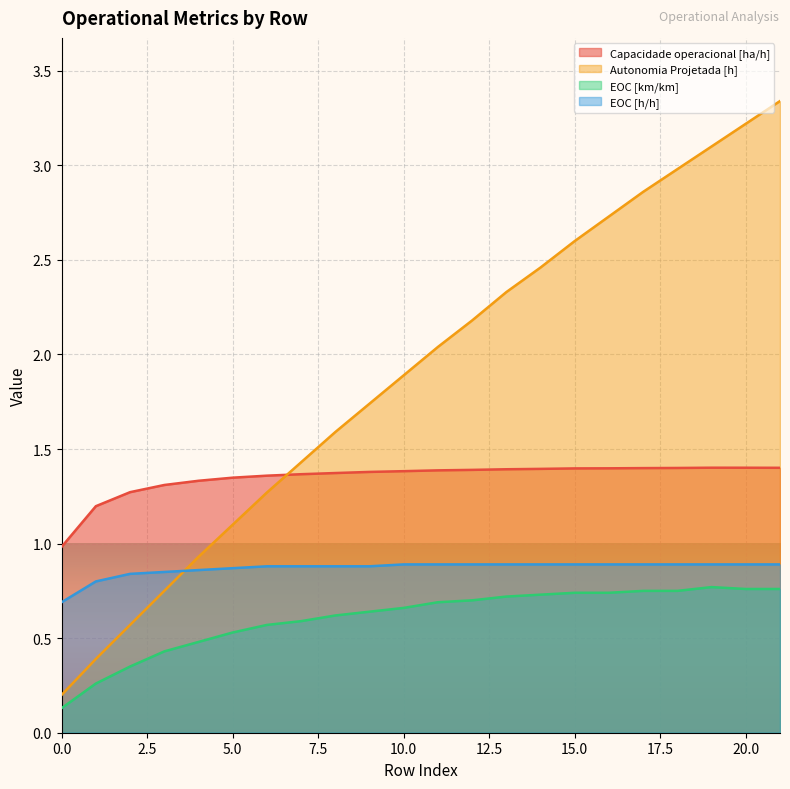

True or false: EOC [km/km] and Autonomia Projetada [h] cross at least once.

False